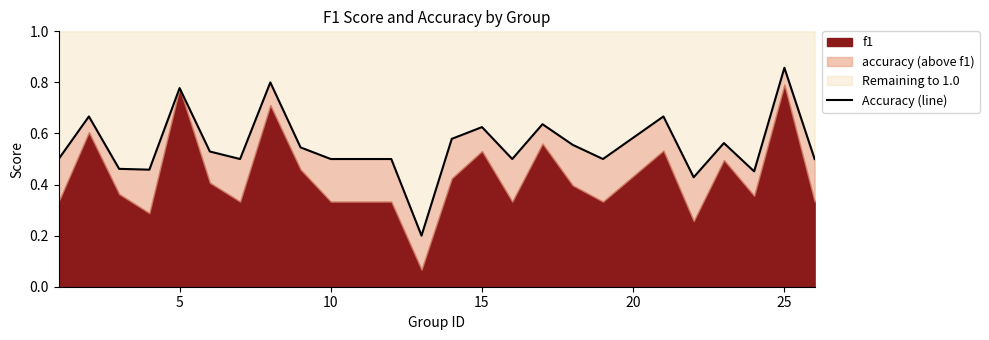

How many values are between 0 and 1?

24